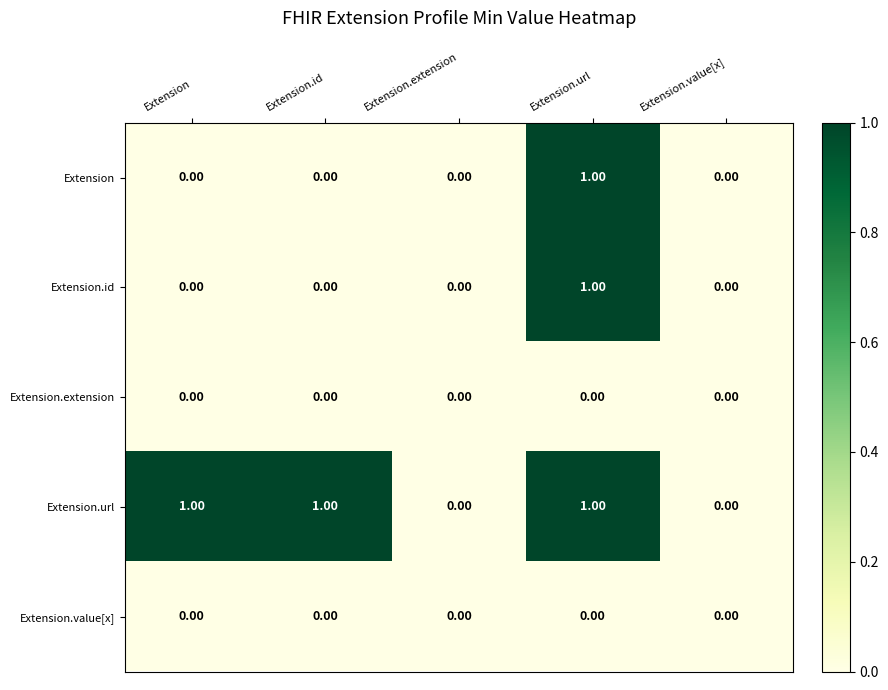

Which series has the largest total across all categories?

Extension.url